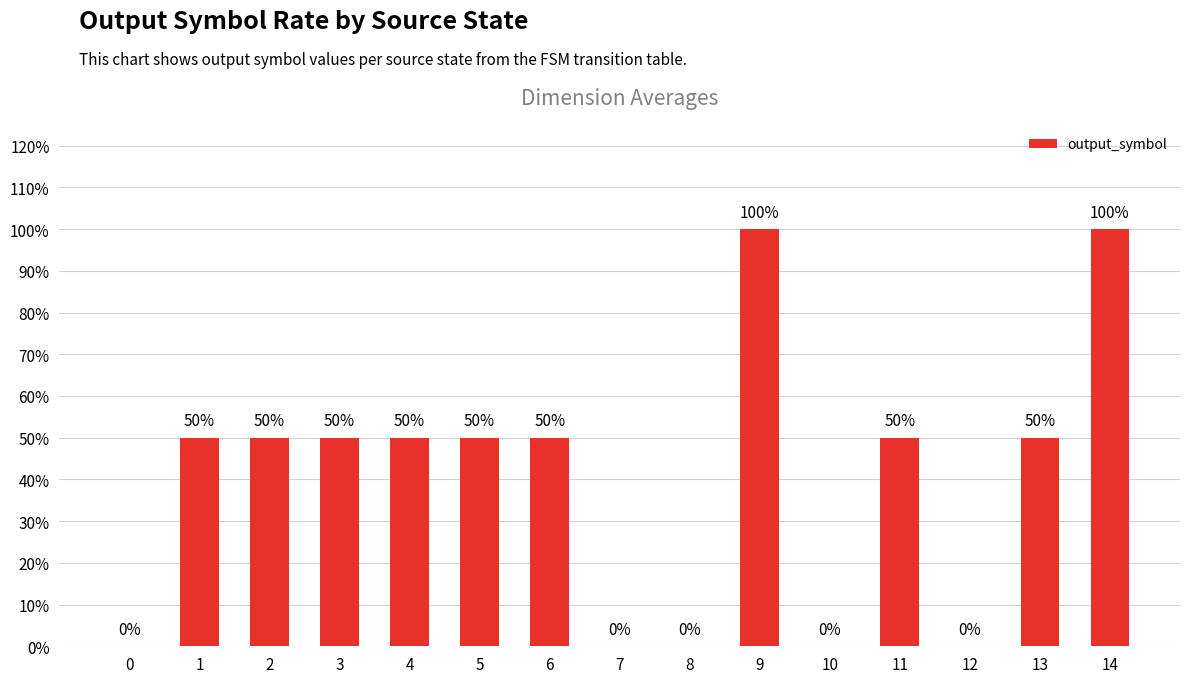

Count the number of categories in the chart.

15